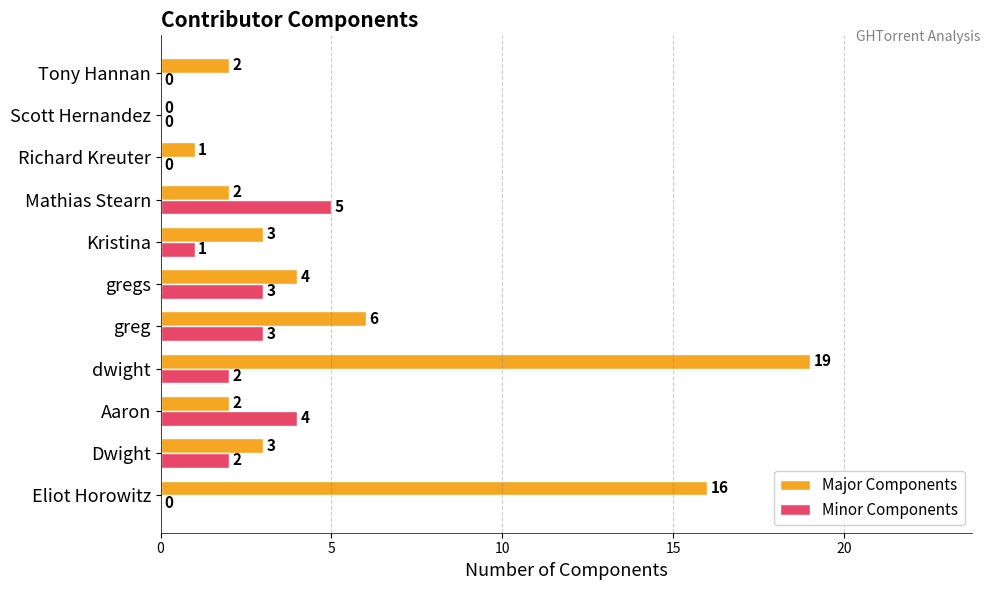

What is the highest value of the Minor Components series?

5